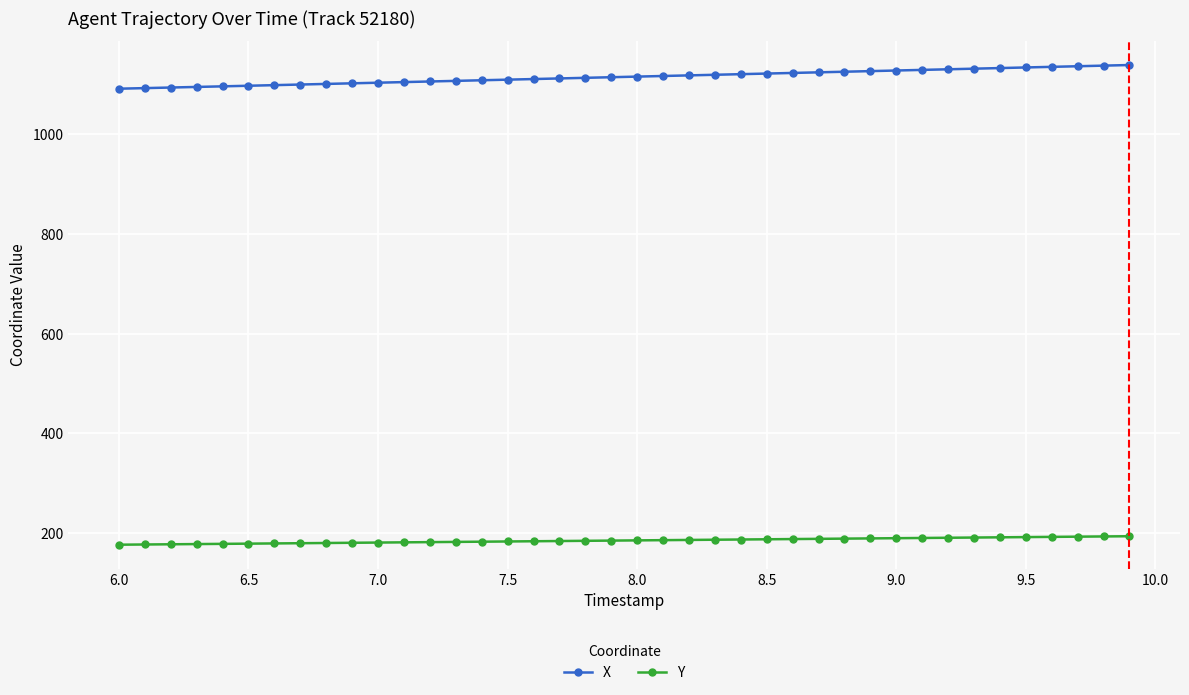

List the series in order of their overall mean, lowest first.

Y, X